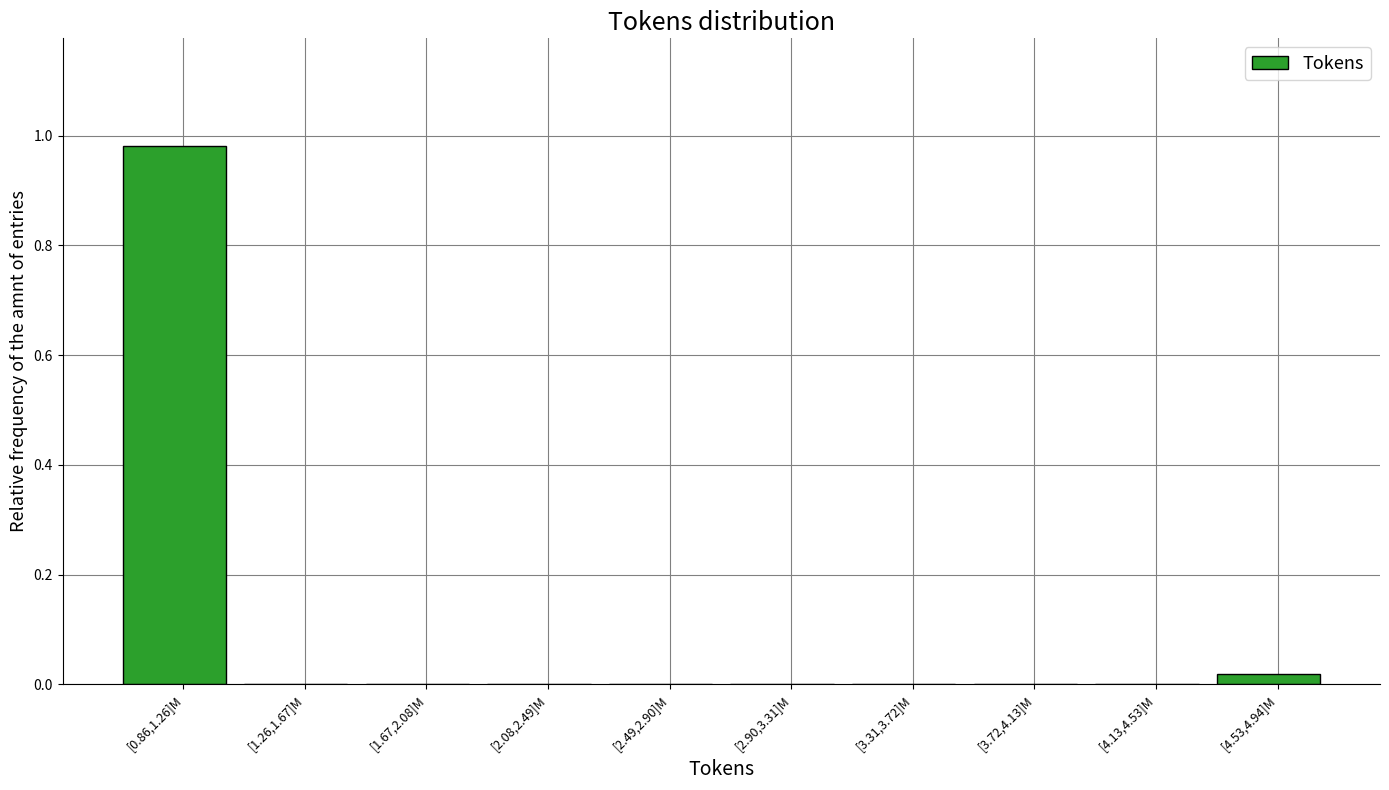

What is the change in value from [0.86,1.26]M to [1.26,1.67]M?

-1.0